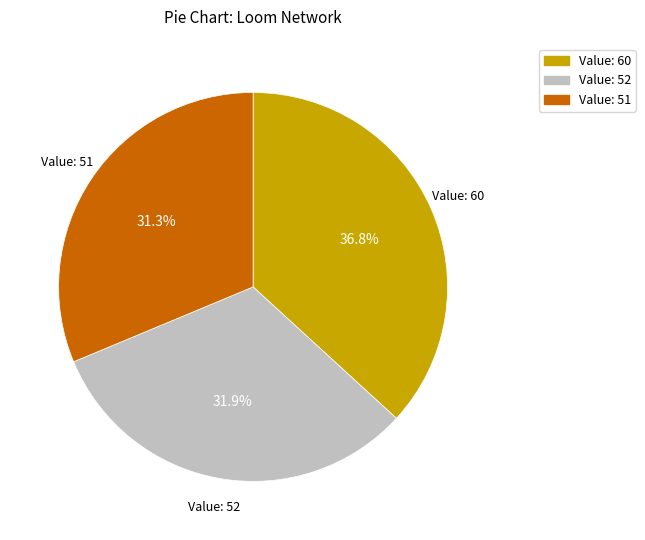

How many segments does this pie chart have?

3